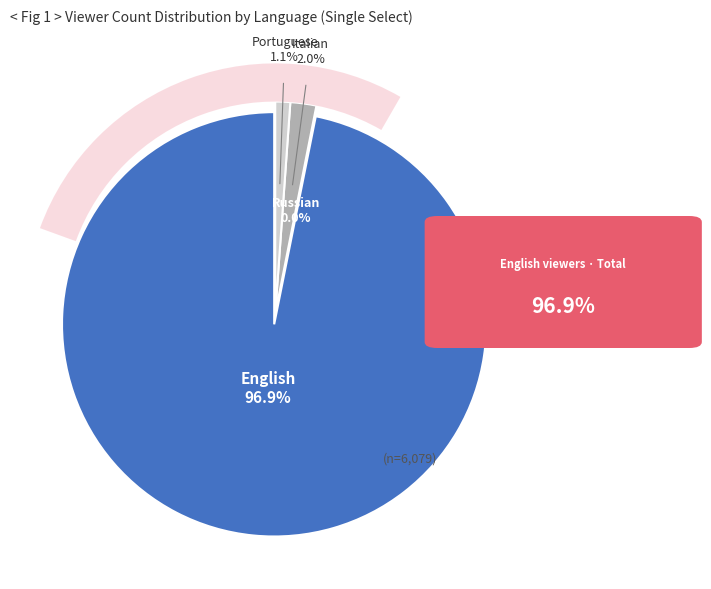

Combined, do ru and it account for over 50%?

No